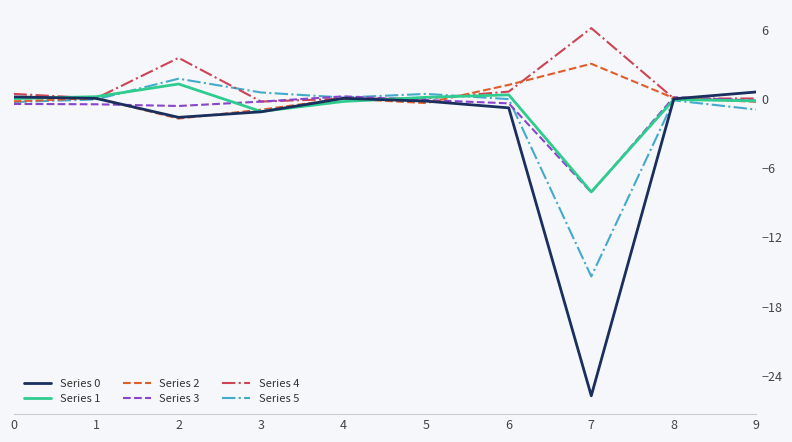

Where is the first local maximum for Series 0?

4